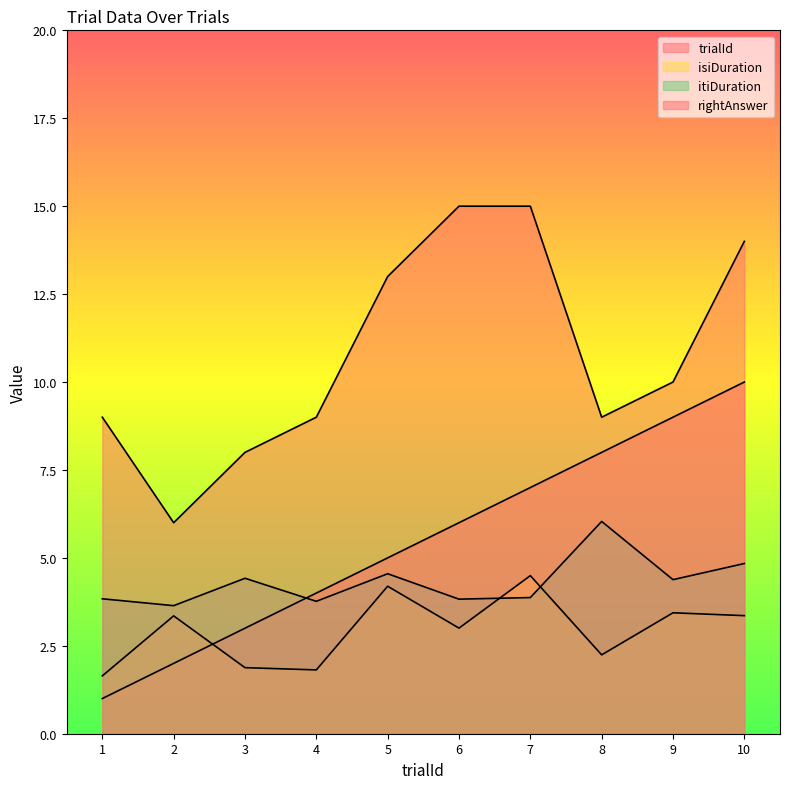

At which label does trialId reach its minimum?

1